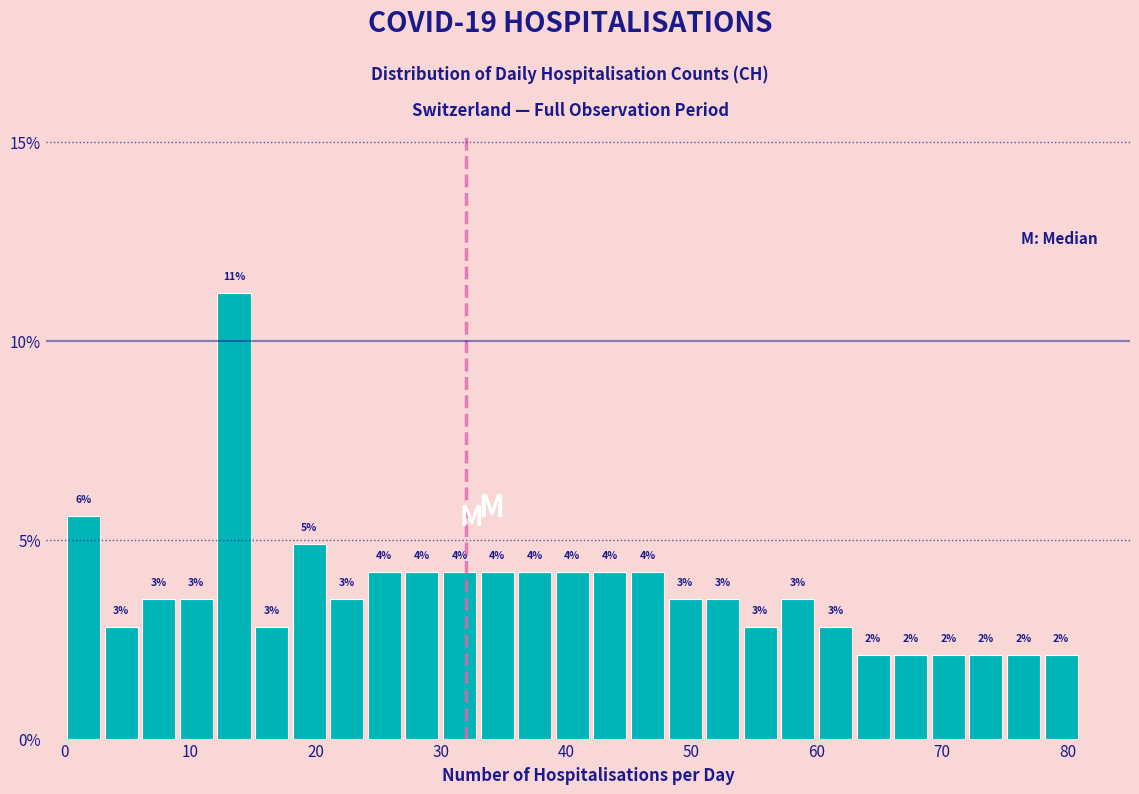

Around what value on the x-axis is the tallest bar? Give the approximate position of its centre, as read against the axis.

14